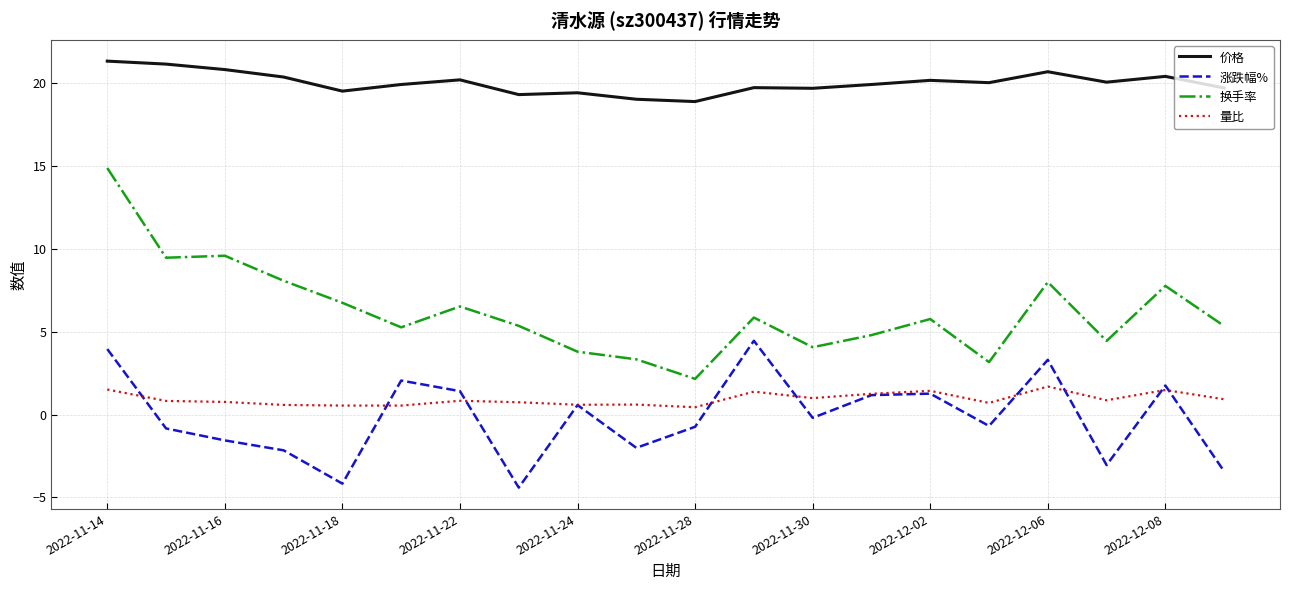

List the series in order of their peak value, lowest first.

量比, 涨跌幅%, 换手率, 价格